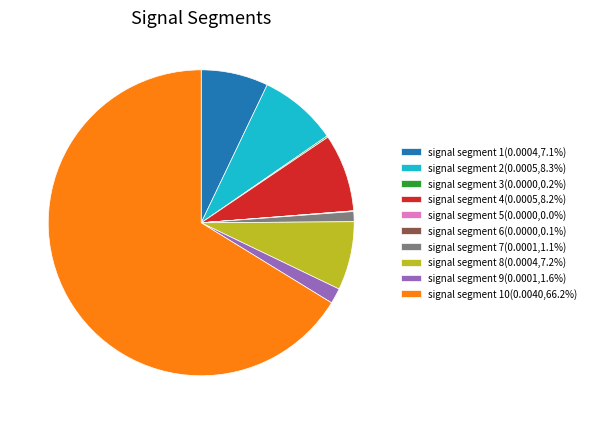

Is there a majority slice in this chart?

Yes